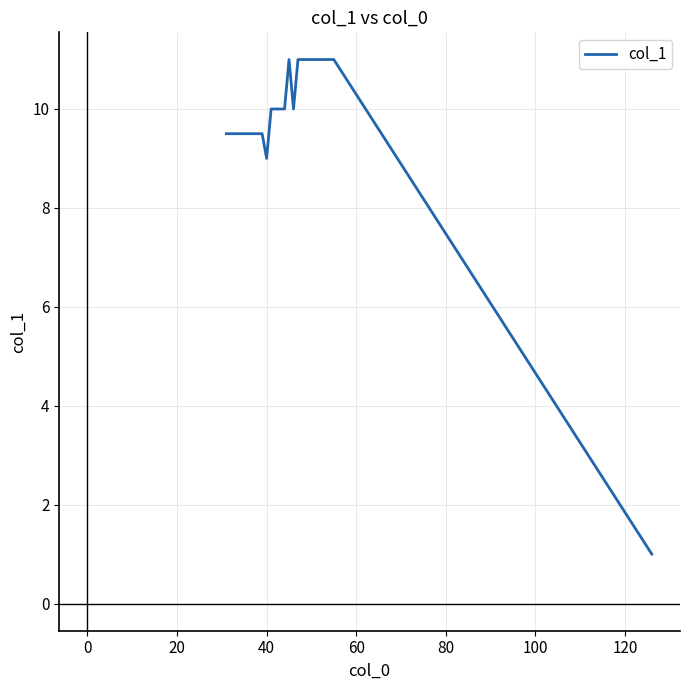

What is the maximum value shown in the chart?

11.0